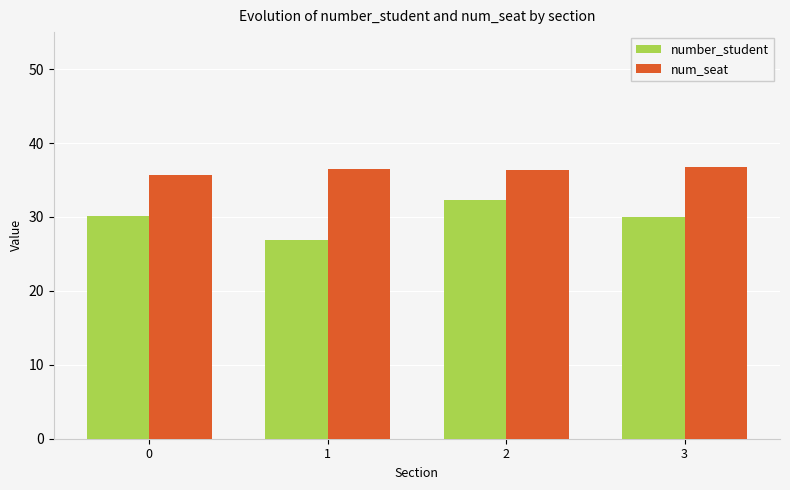

What is the total value across all series at 2?

68.7